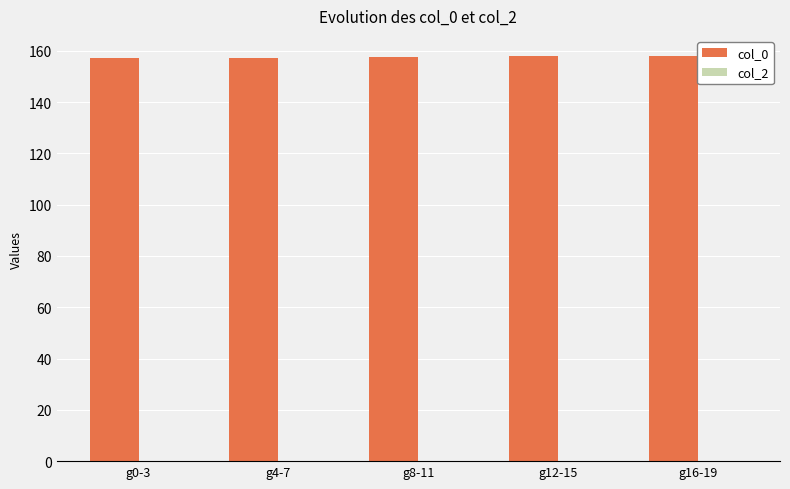

Approximately how many times larger is the value at g8-11 compared to g16-19?

1.0